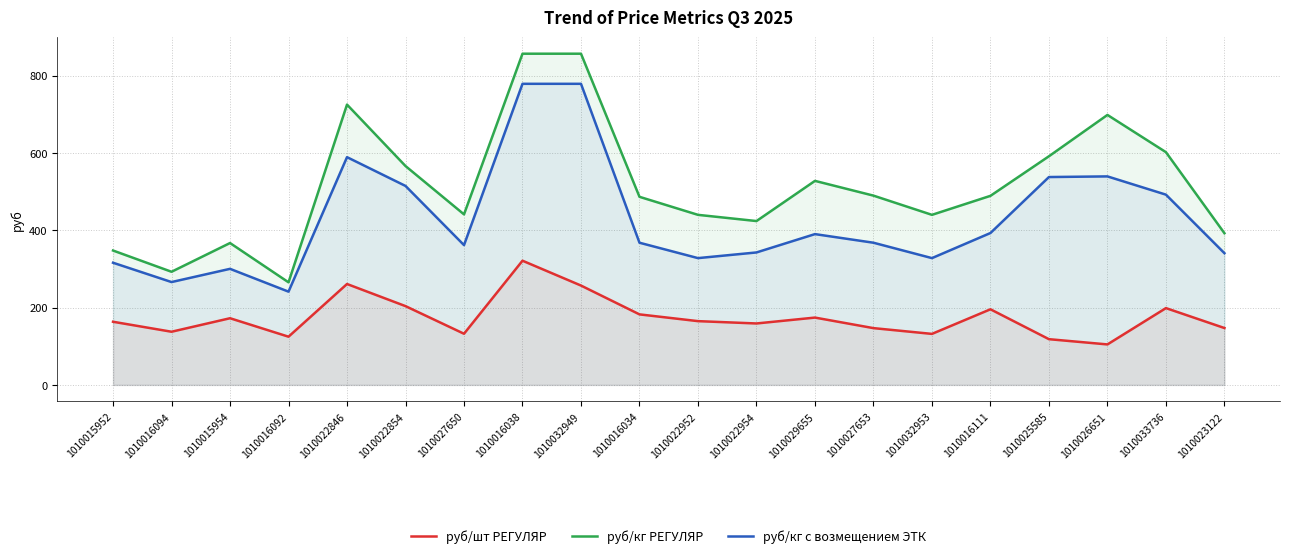

What are all the series names shown in the legend?

руб/шт РЕГУЛЯР, руб/кг РЕГУЛЯР, руб/кг с возмещением ЭТК